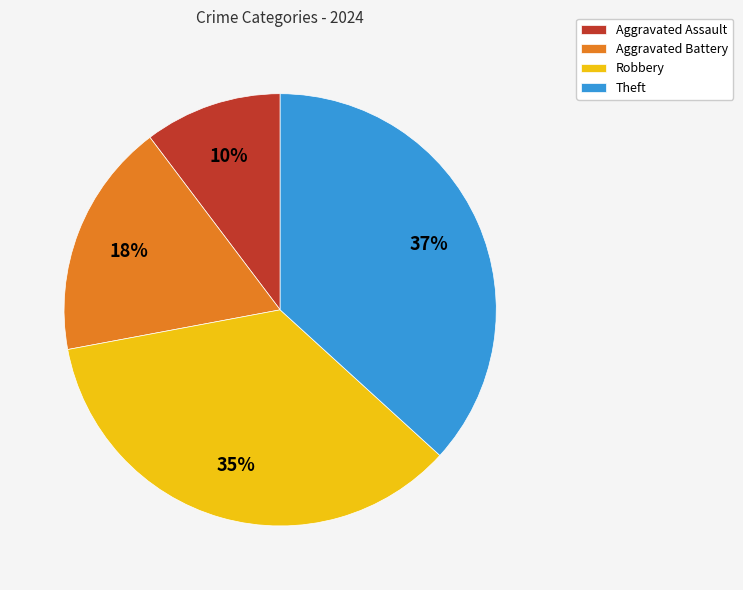

True or false: Theft accounts for 37% of the total.

True